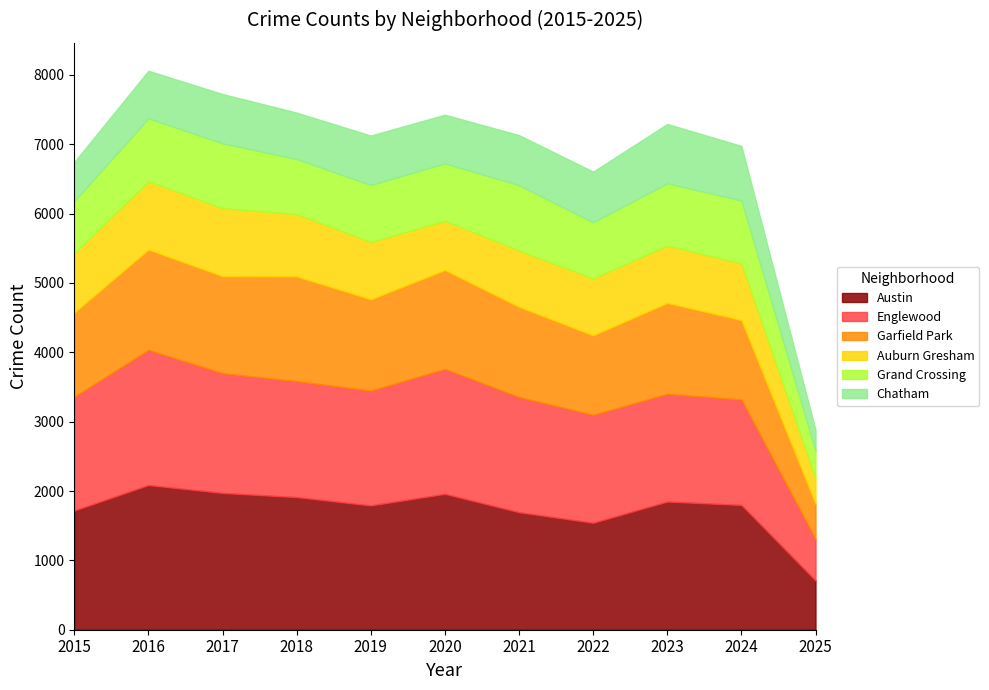

Reading right to left, extract all data points from this chart.

Austin: 2025=709	2024=1799	2023=1848	2022=1542	2021=1694	2020=1959	2019=1792	2018=1912	2017=1972	2016=2086	2015=1719
Englewood: 2025=596	2024=1520	2023=1552	2022=1556	2021=1660	2020=1801	2019=1655	2018=1672	2017=1726	2016=1948	2015=1641
Garfield Park: 2025=511	2024=1146	2023=1313	2022=1147	2021=1302	2020=1427	2019=1318	2018=1510	2017=1401	2016=1448	2015=1214
Auburn Gresham: 2025=367	2024=816	2023=825	2022=819	2021=811	2020=708	2019=826	2018=898	2017=978	2016=983	2015=851
Grand Crossing: 2025=393	2024=907	2023=898	2022=810	2021=942	2020=828	2019=820	2018=794	2017=936	2016=908	2015=754
Chatham: 2025=308	2024=788	2023=856	2022=731	2021=722	2020=703	2019=714	2018=670	2017=711	2016=686	2015=565